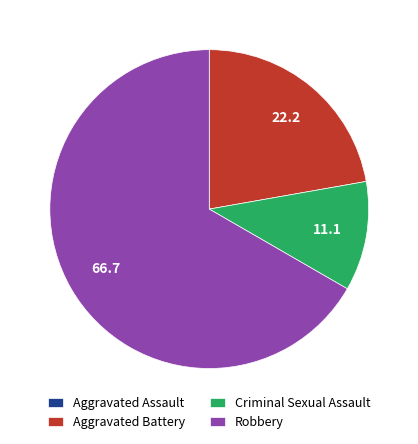

Does any single category account for the majority?

Yes